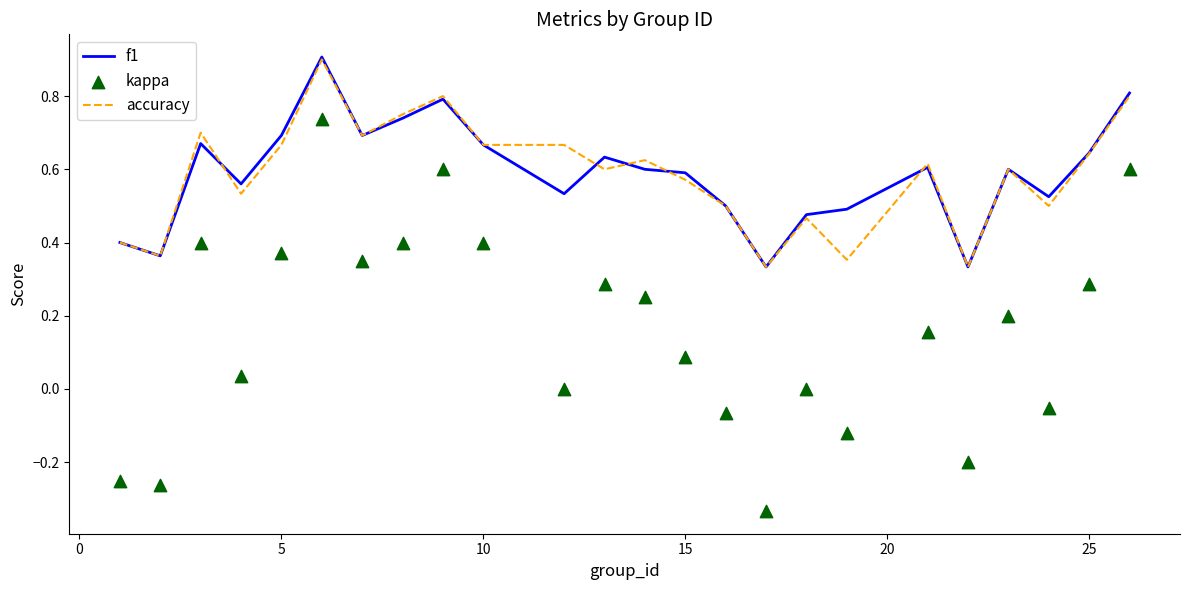

Which series contains the highest Y value?

f1